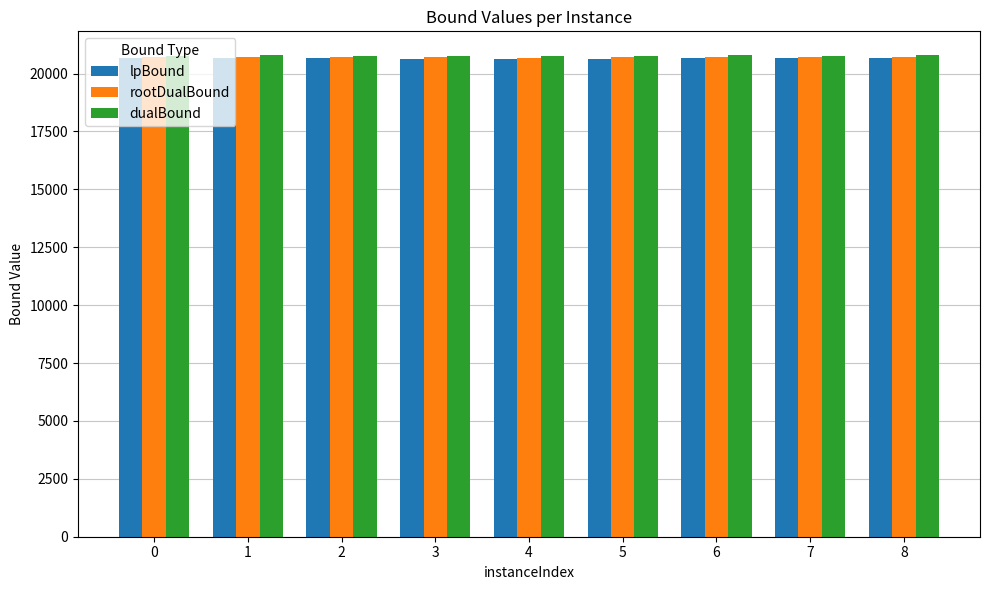

What is the total value across all series at 2?

62145.2